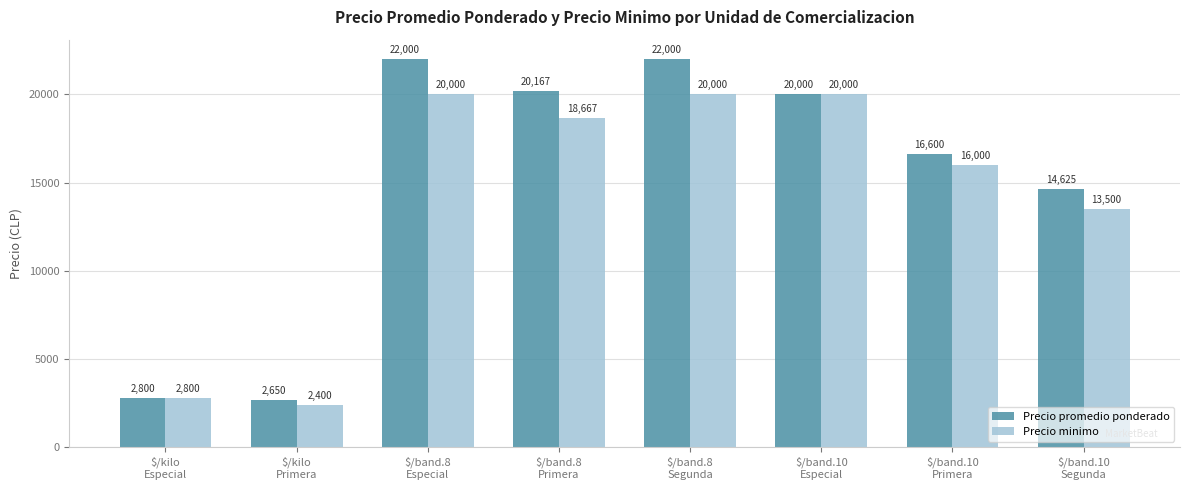

What is the minimum value for Precio minimo?

2400